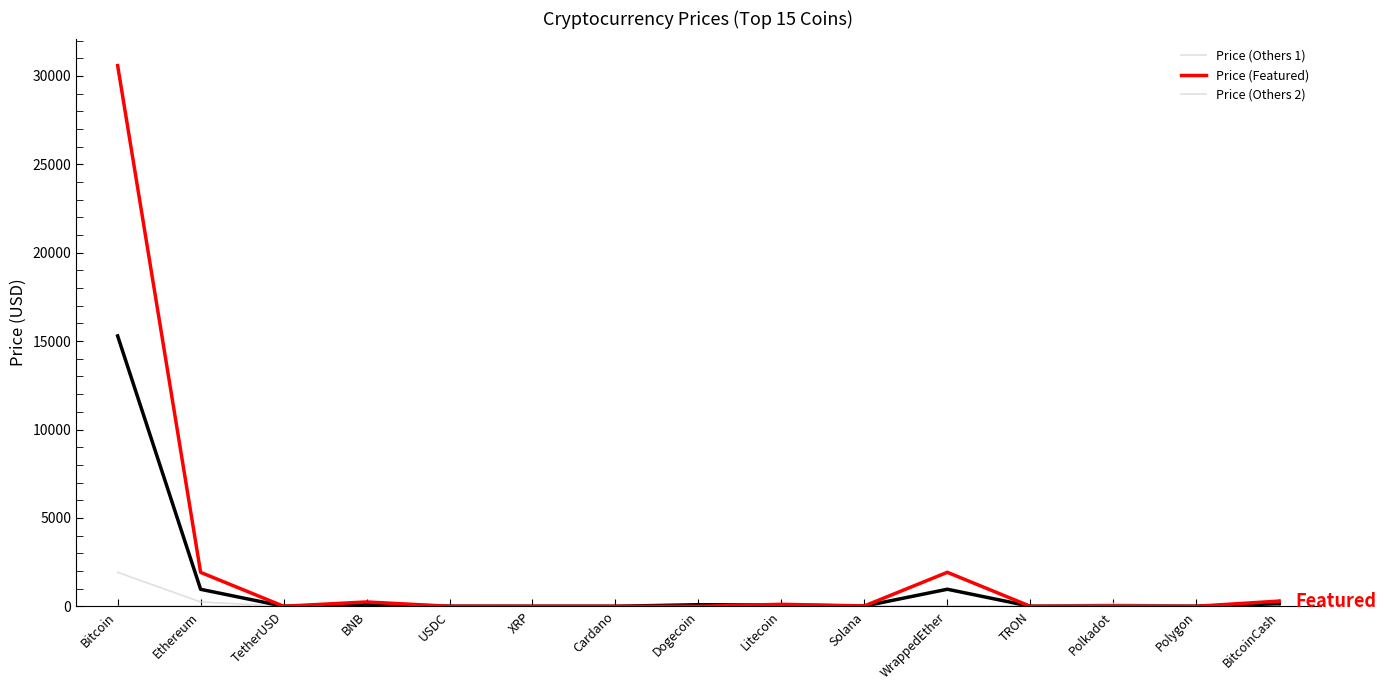

Which has a higher value, USDC or Polygon?

Polygon